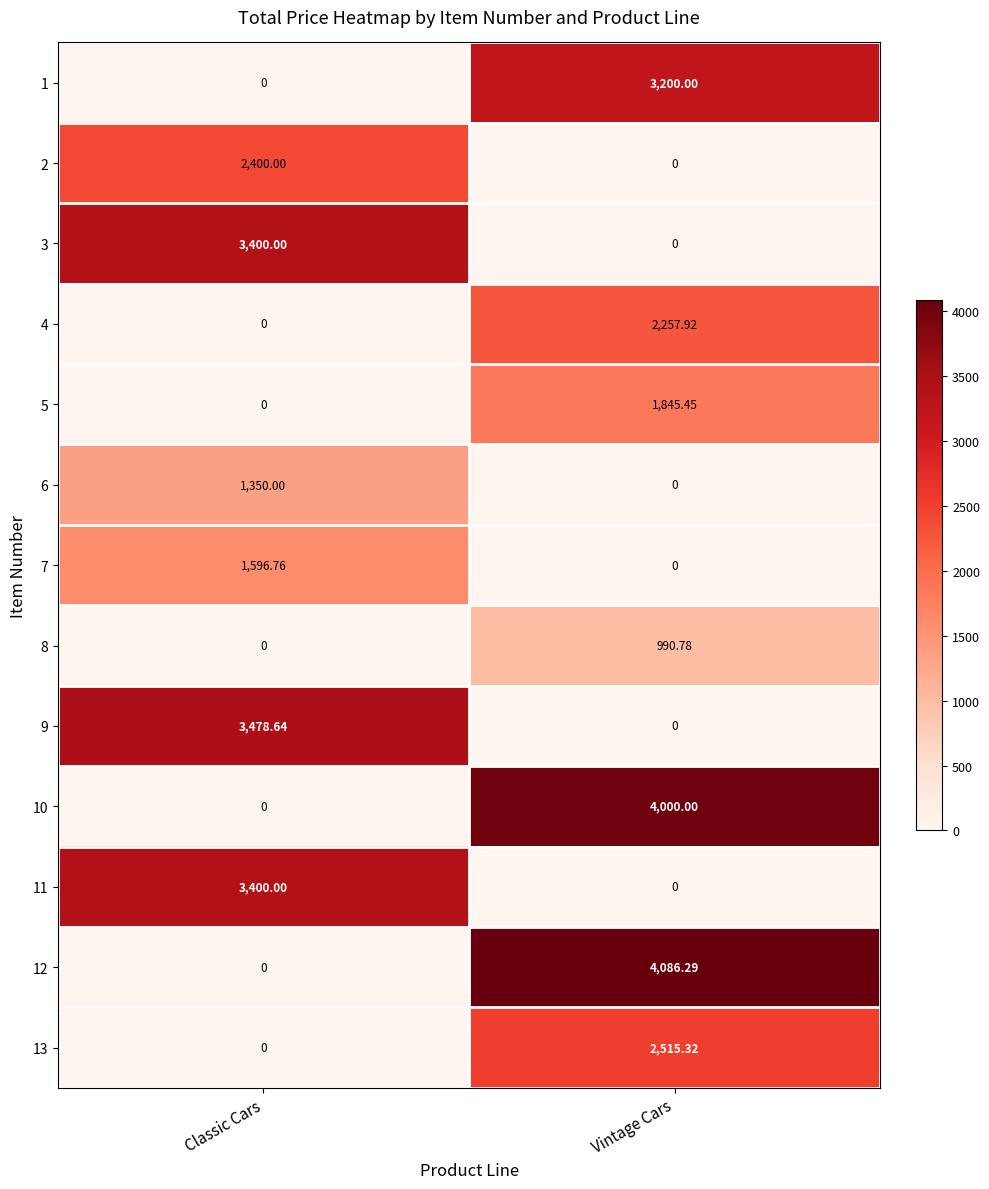

Rank the categories by 2 value from lowest to highest.

Vintage Cars, Classic Cars